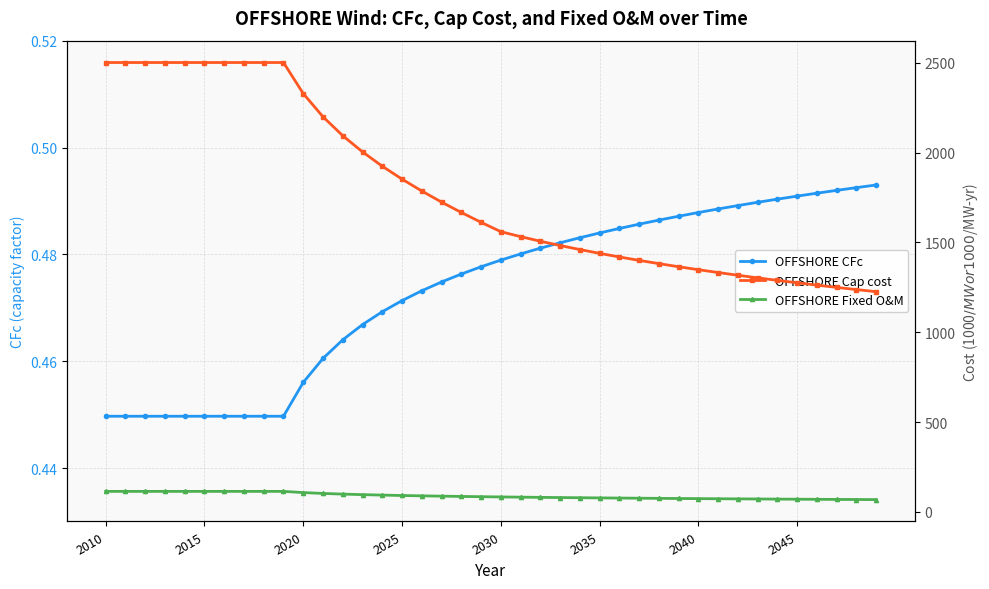

Is this an area chart (filled region under the line)?

No